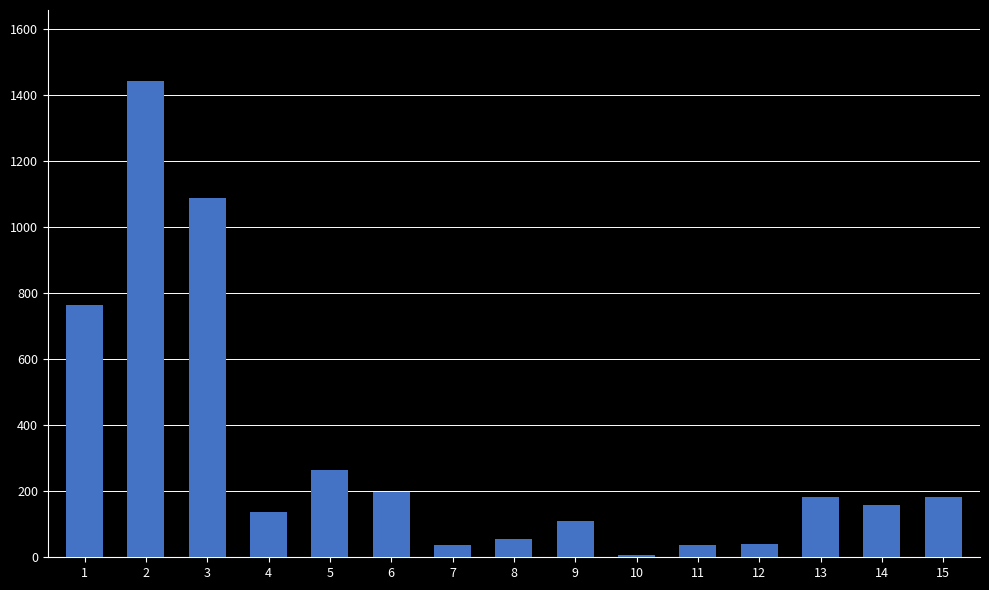

What is the difference between the second highest and second lowest values?

1052.3